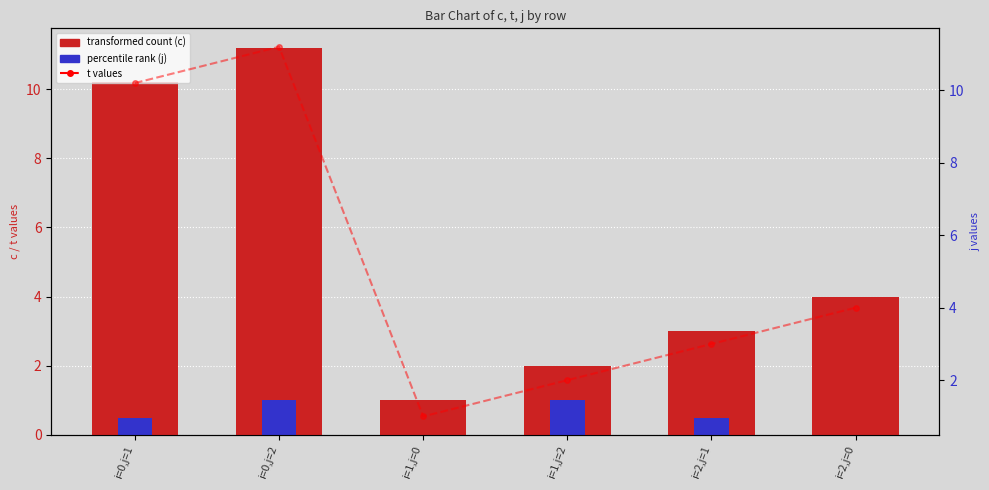

List the labels in order of t values value, largest first.

i=0,j=2, i=0,j=1, i=2,j=0, i=2,j=1, i=1,j=2, i=1,j=0